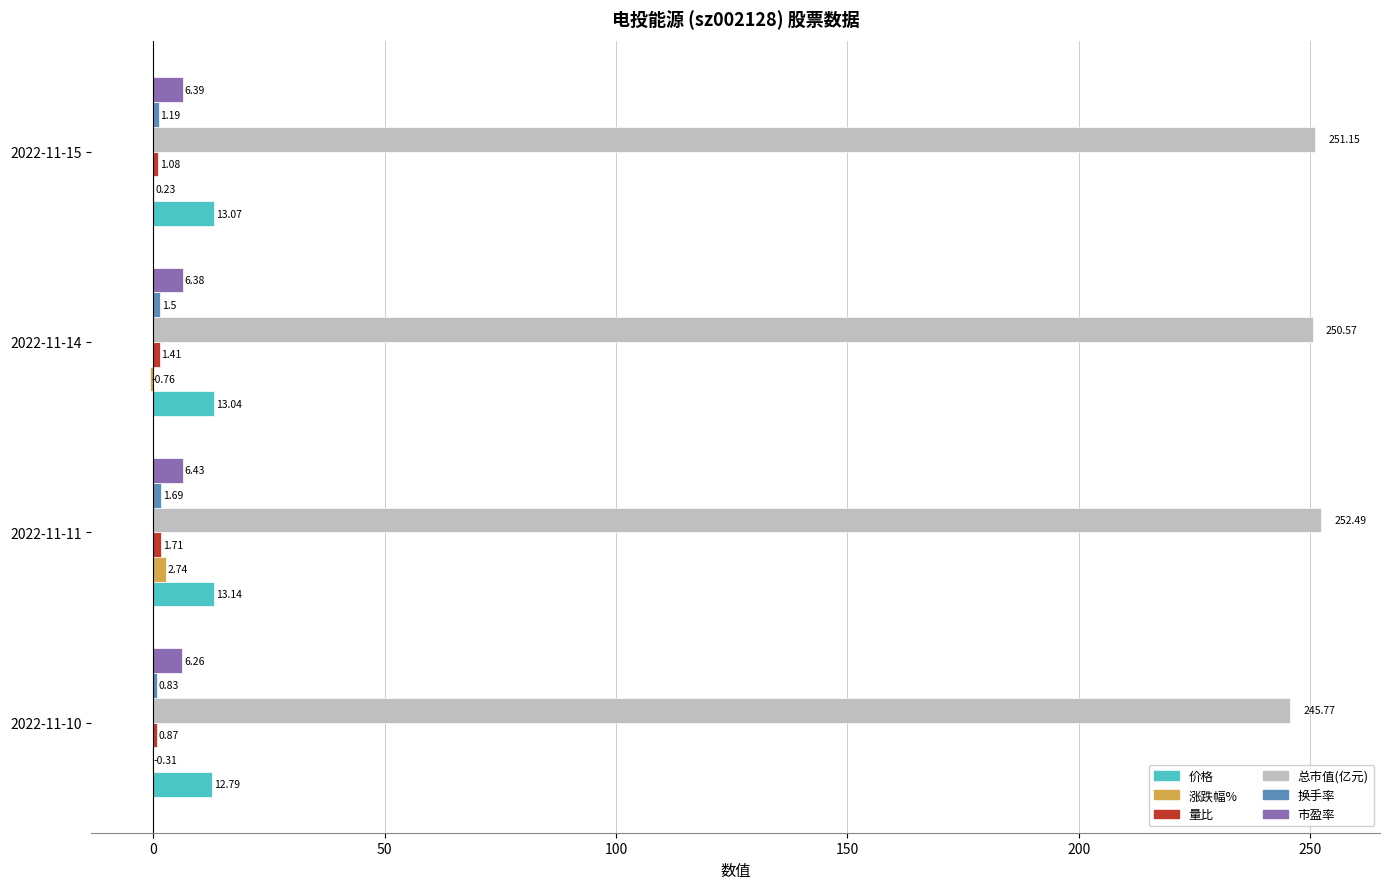

Which series changed the most between 2022-11-10 and 2022-11-14?

总市值(亿元)